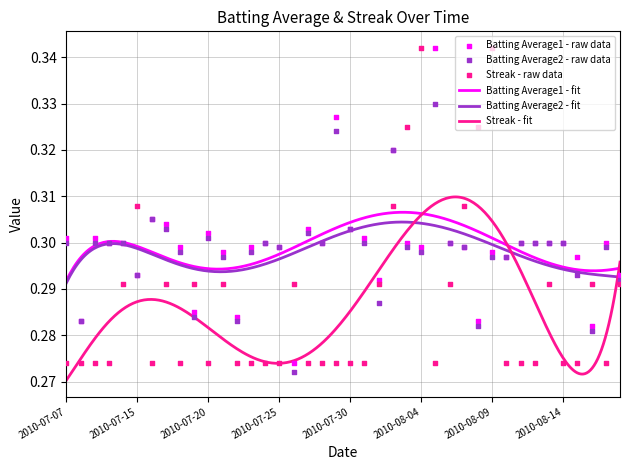

Which series has the largest total across all categories?

Batting Average1